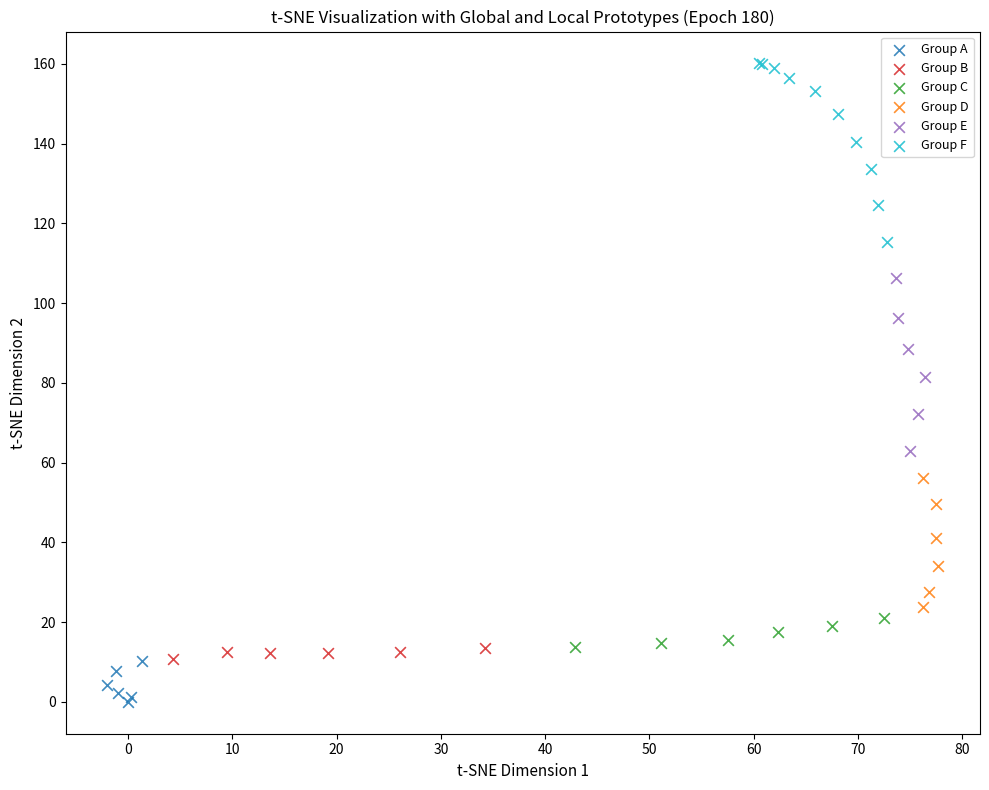

Which series contains the highest Y value?

Group F